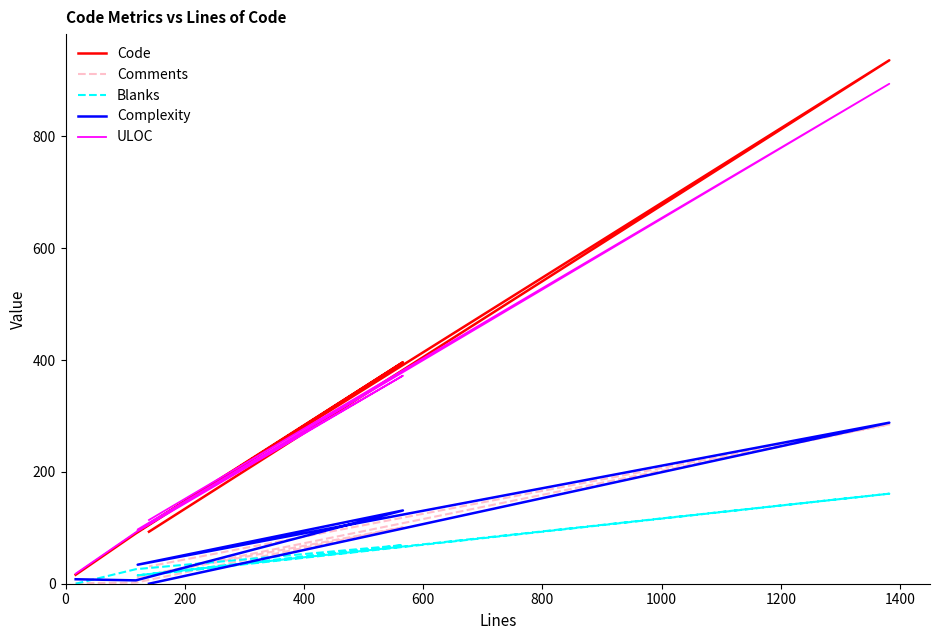

What is the value of the ULOC point at the 1st from the left?

18